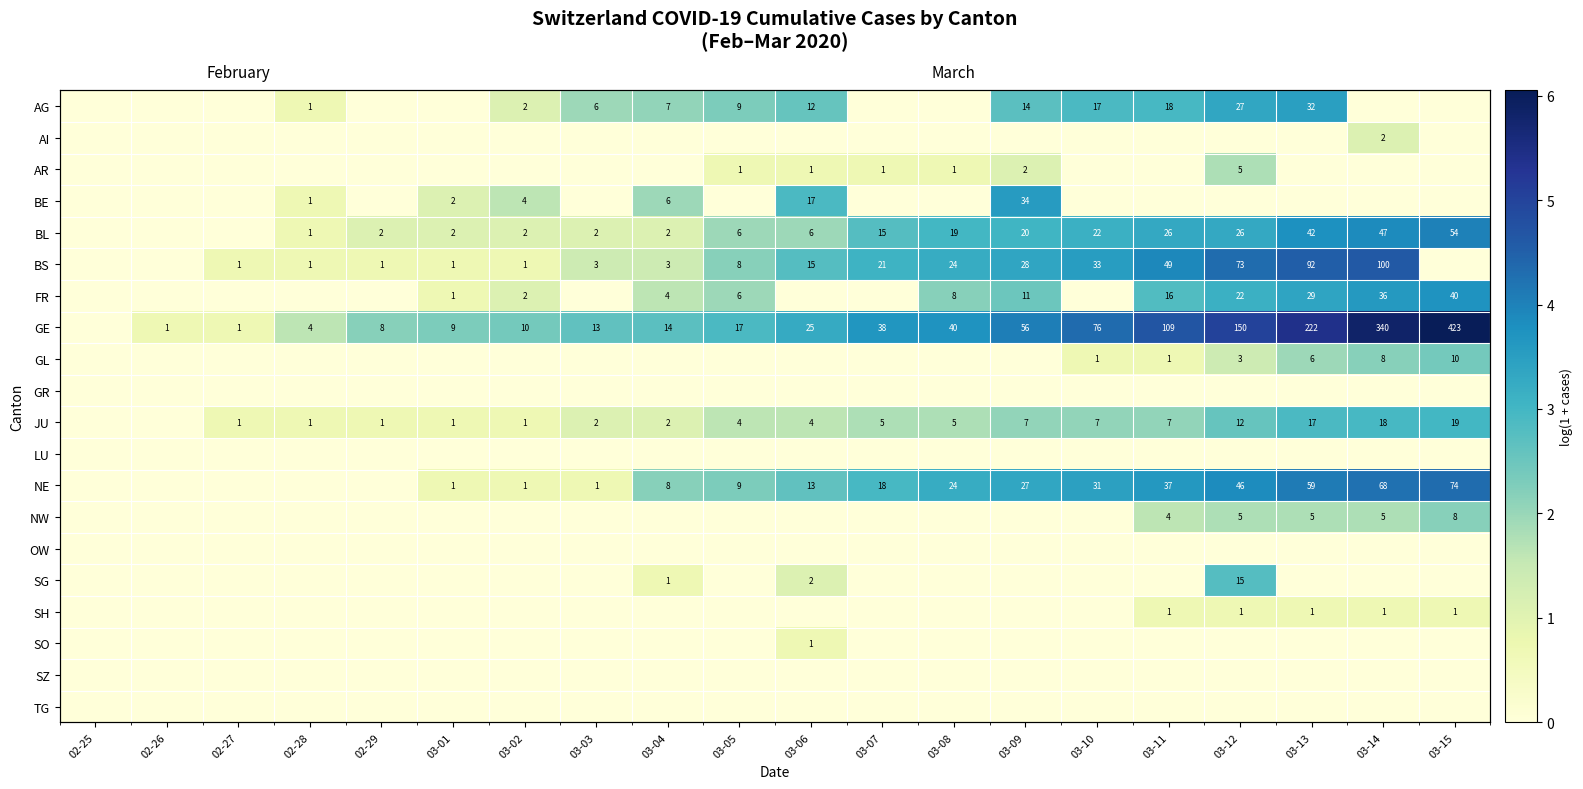

What is the difference between the second highest and minimum values in the JU series?

2.9